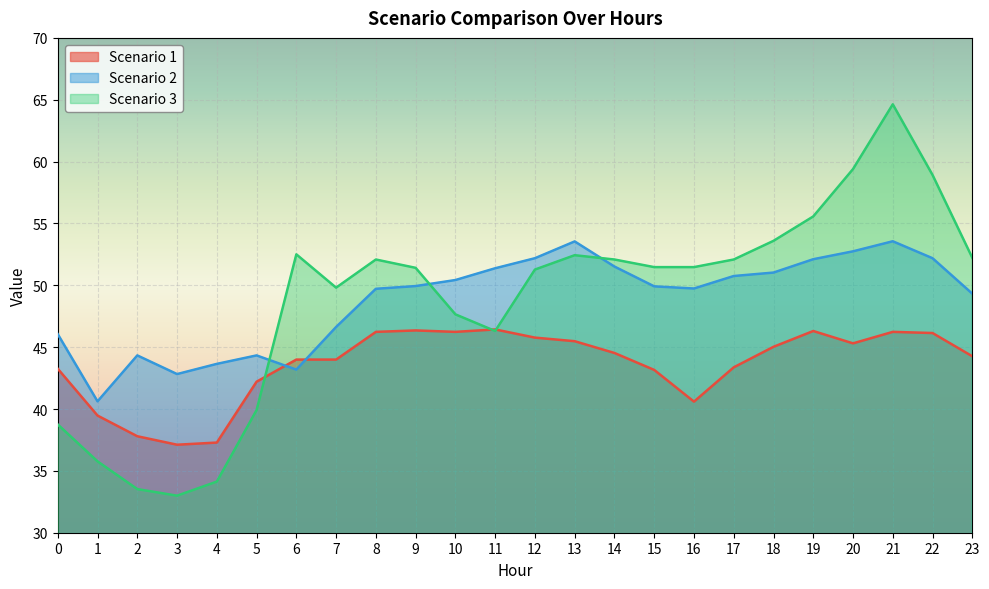

In Scenario 2, how many points are higher than both neighbors (excluding endpoints)?

4